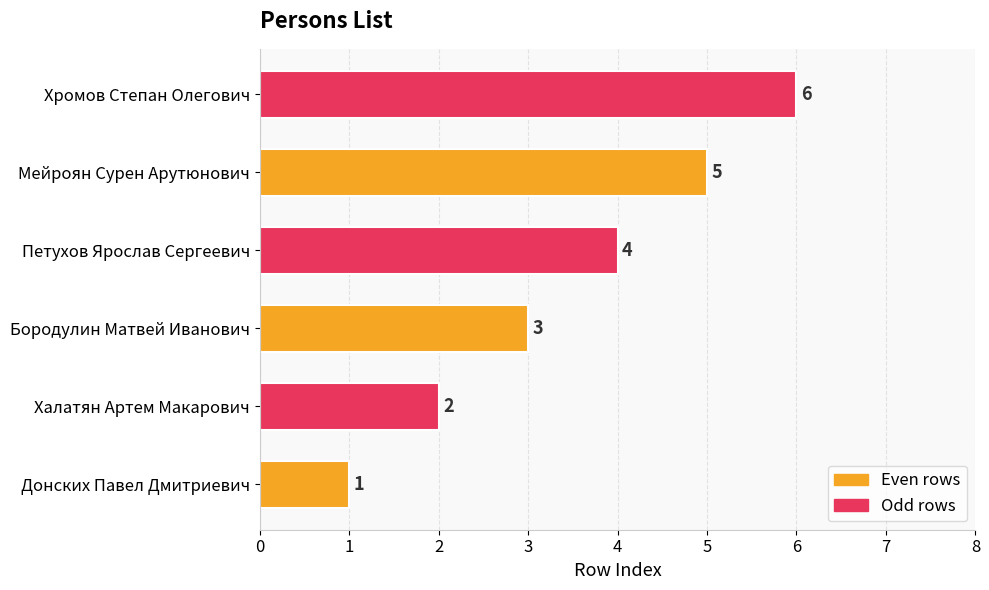

True or false: the data shows 0 at Донских Павел Дмитриевич.

False